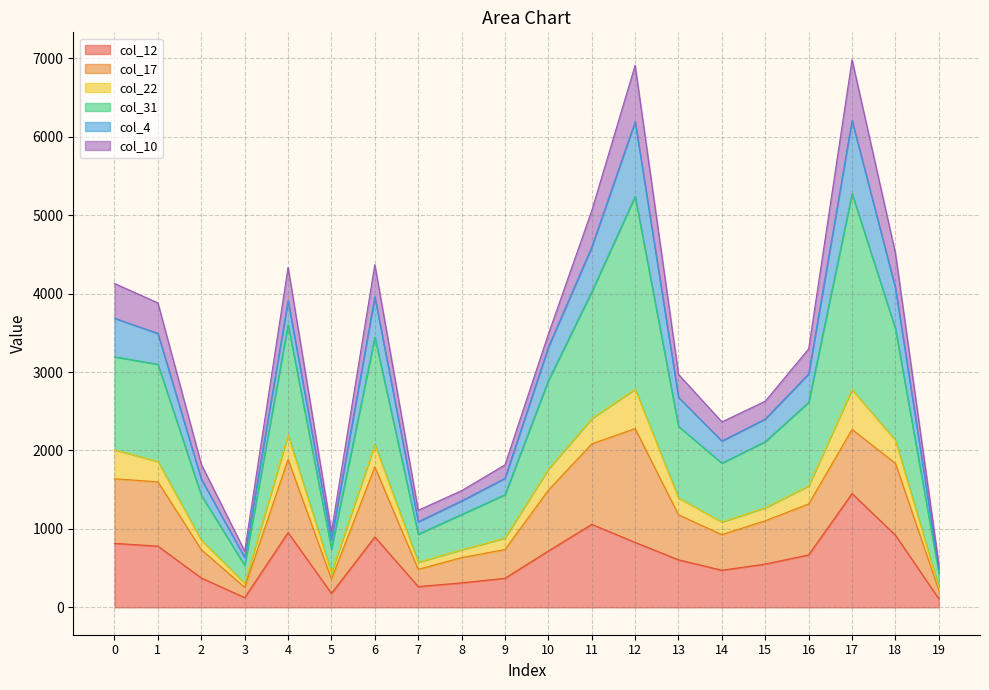

Is it true that col_12 equals 816 at 0?

True